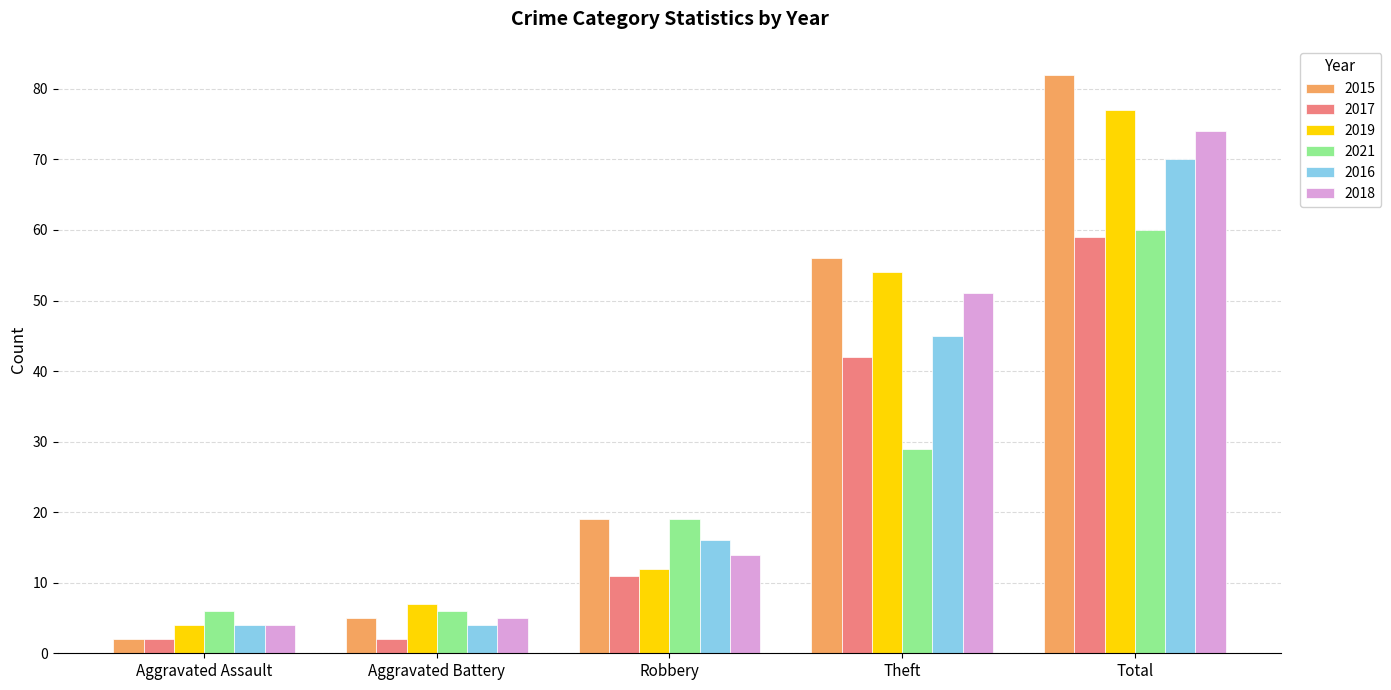

What is the average value of the 2017 series?

23